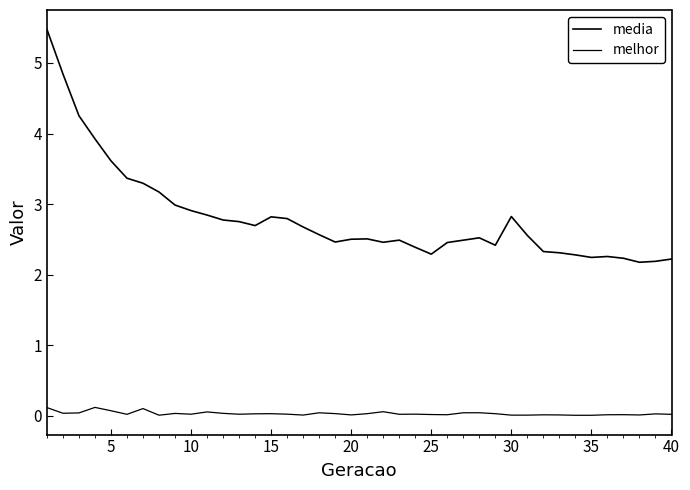

Does the chart display data point markers on the line(s)?

No